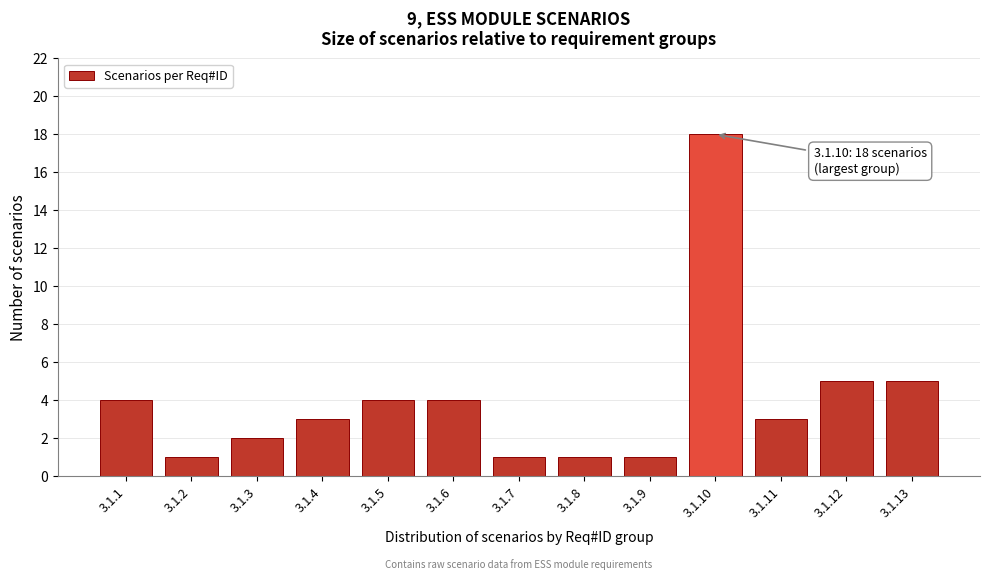

Reading left to right, list all the values displayed in this chart.

3.1.1=4	3.1.2=1	3.1.3=2	3.1.4=3	3.1.5=4	3.1.6=4	3.1.7=1	3.1.8=1	3.1.9=1	3.1.10=18	3.1.11=3	3.1.12=5	3.1.13=5